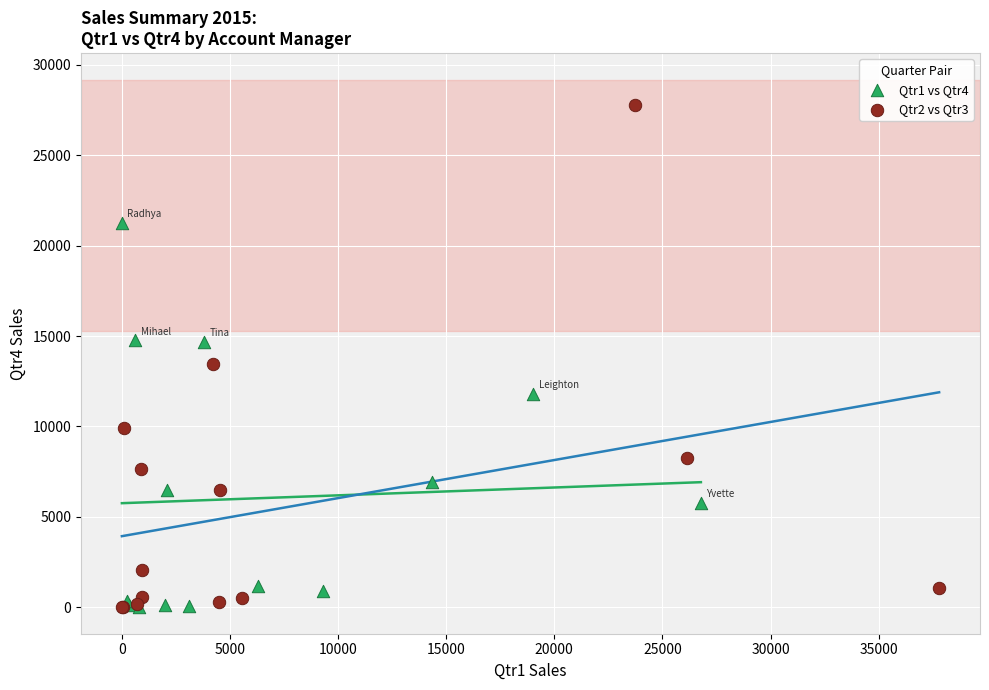

Which series contains the highest Y value?

Qtr2 vs Qtr3